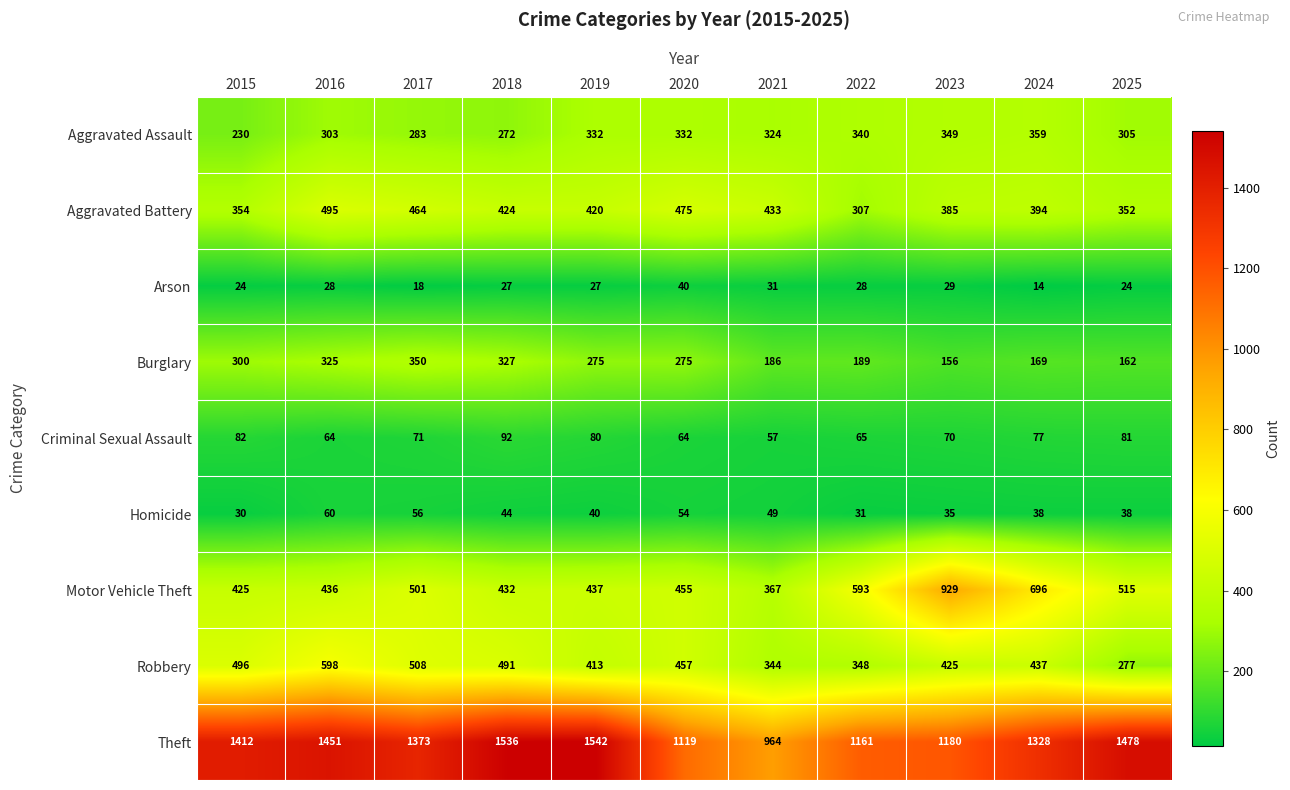

What is the difference between the highest and lowest values at 2022?

1133